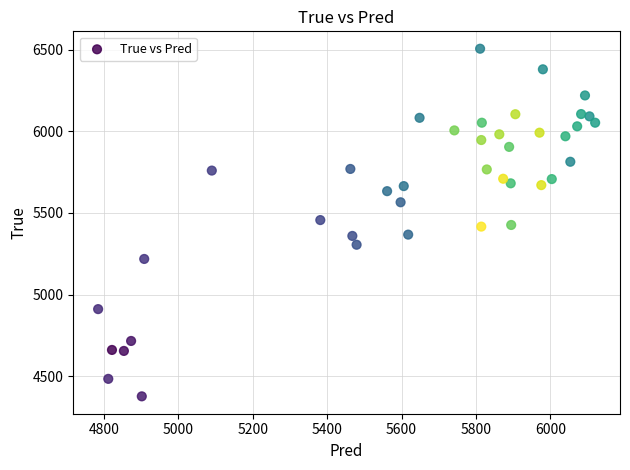

What is the range of Y values (max minus min)?

2128